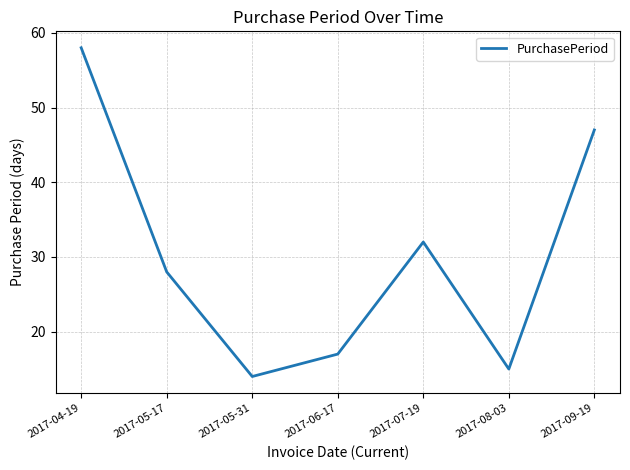

Reading left to right, transcribe all the data shown in this chart.

58	28	14	17	32	15	47